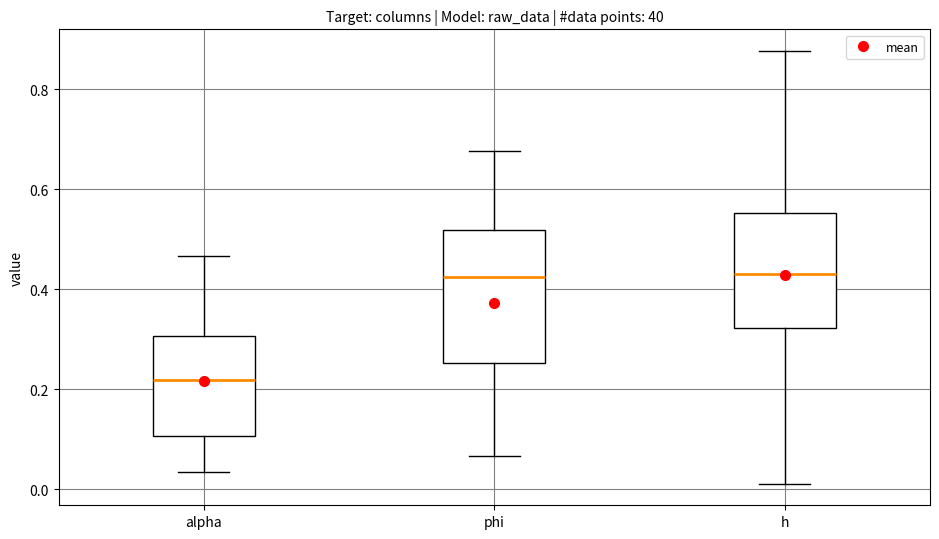

Reading left to right, read every box against the y-axis: the position of its median line, the range the box covers, and the ends of its whiskers. The values are not printed on the chart, so give them approximately, as read against the axis.

alpha: median 0.22, box 0.10 to 0.30, whiskers 0.04 to 0.46
phi: median 0.42, box 0.26 to 0.52, whiskers 0.06 to 0.68
h: median 0.44, box 0.32 to 0.56, whiskers 0.02 to 0.88